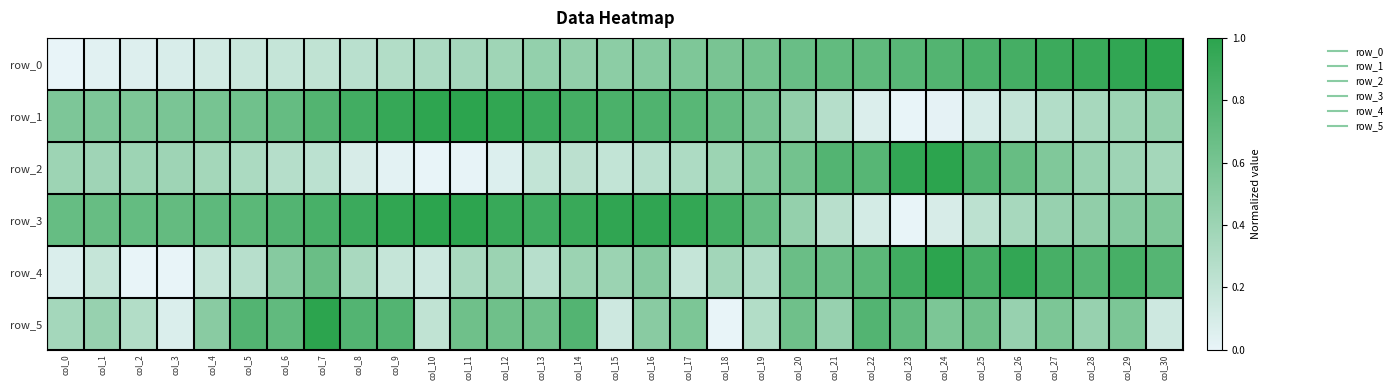

How many positive values does the row_3 series have?

30